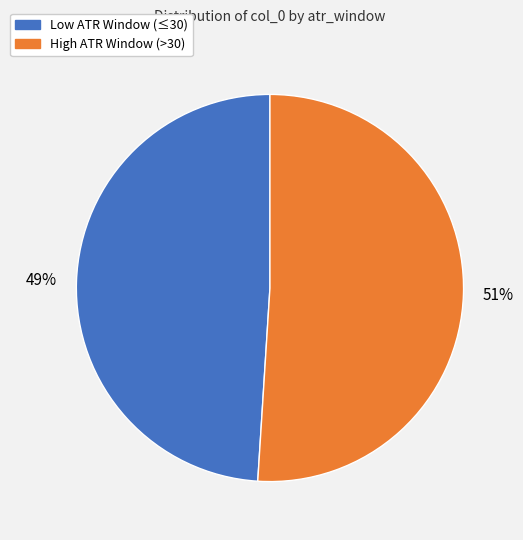

Is there a majority slice in this chart?

Yes